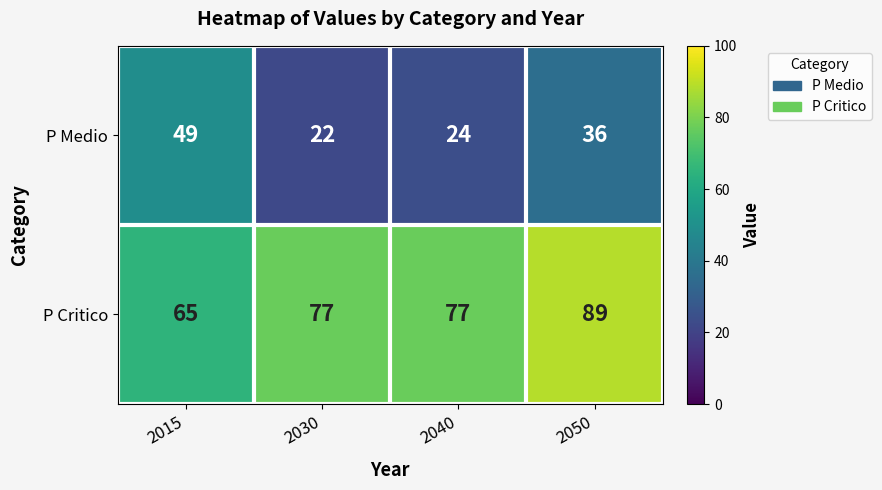

Which series has the largest total across all categories?

P Critico